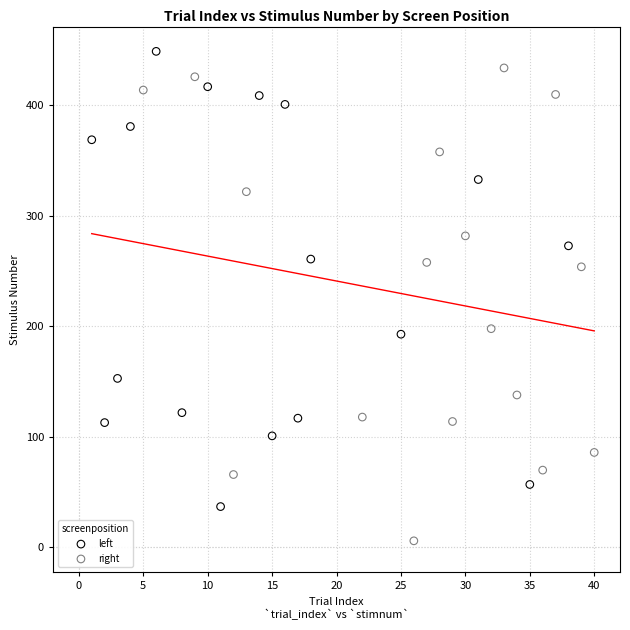

Which series reaches the minimum Y coordinate?

right